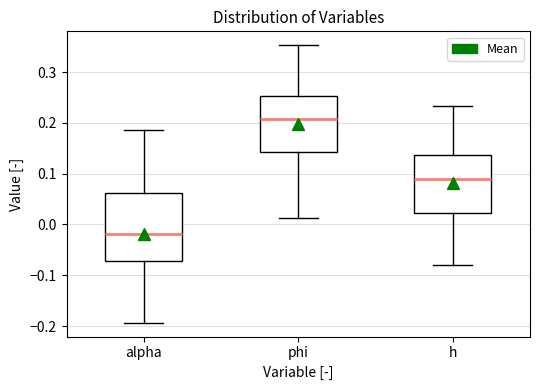

Which box is the tallest, from its lower edge to its upper edge?

alpha